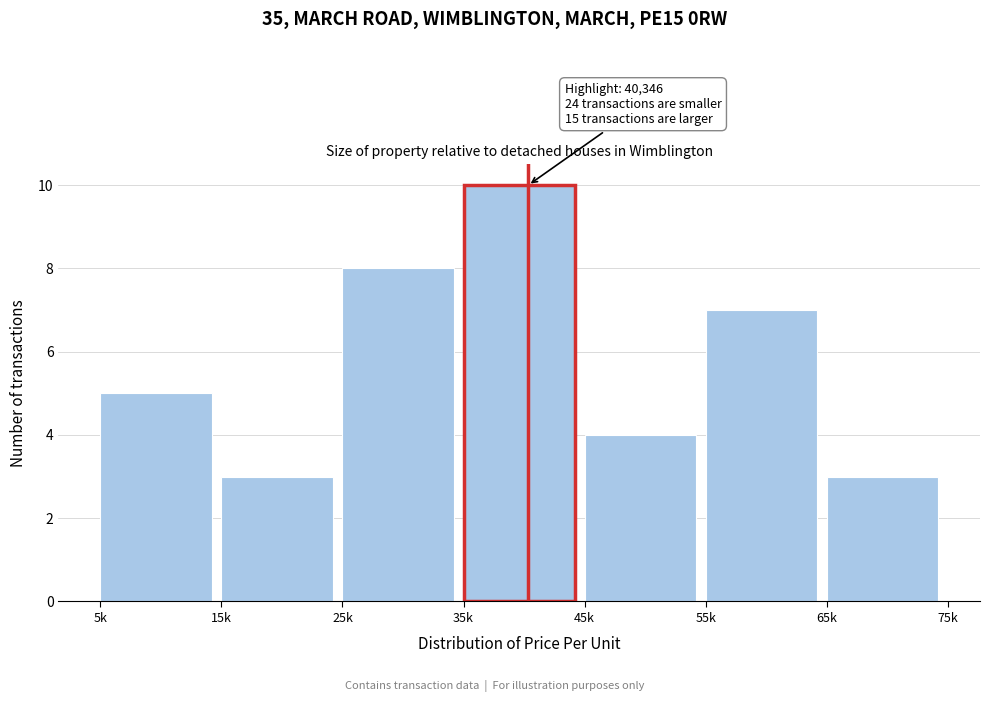

Reading left to right, transcribe all the data shown in this chart.

5k=5	15k=3	25k=8	35k=10	45k=4	55k=7	65k=3